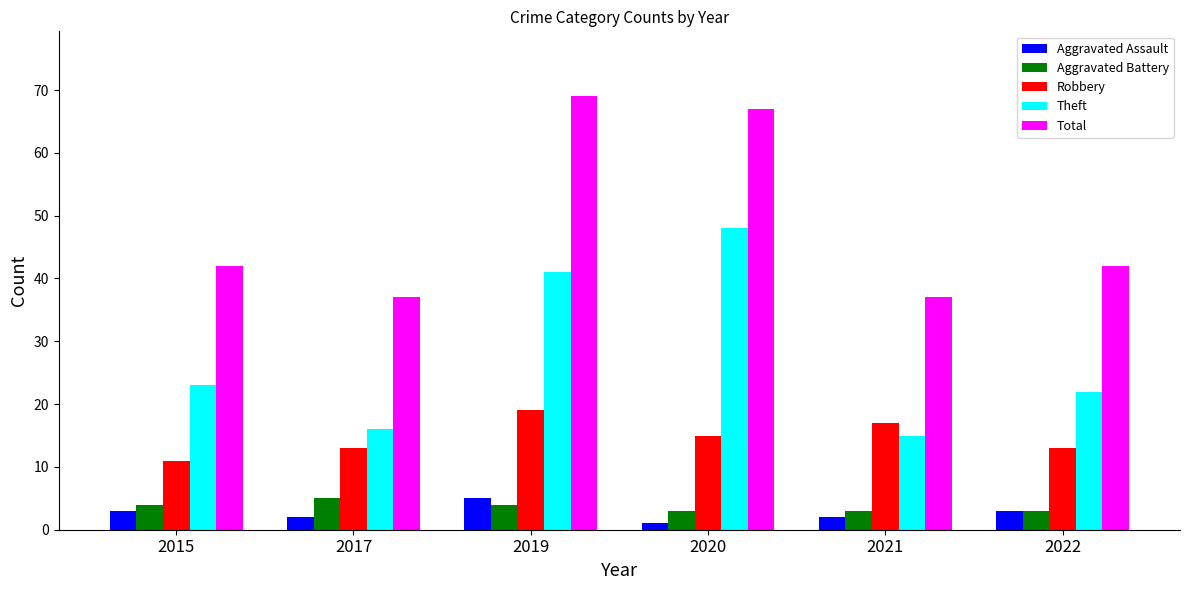

What is the value of the Aggravated Assault bar at the 5th from the left?

2